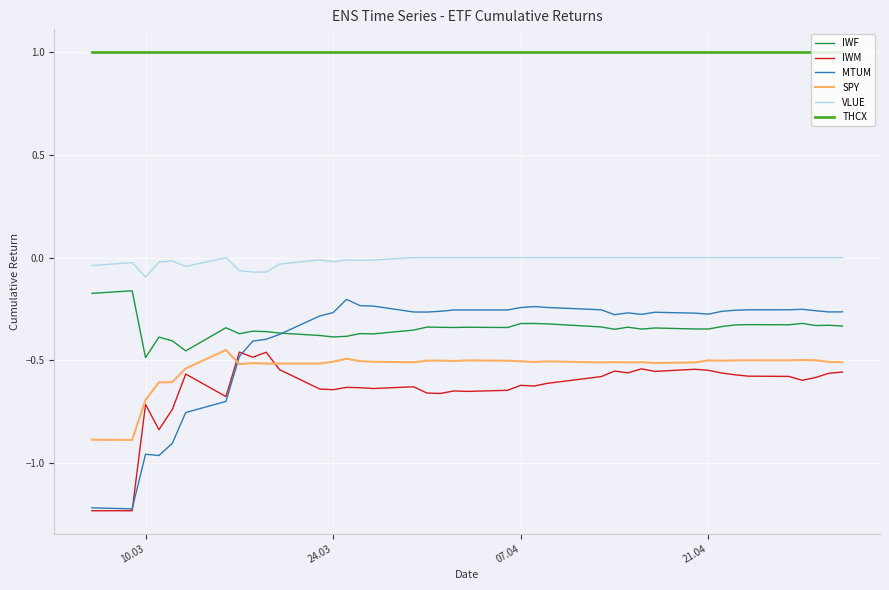

True or false: SPY and MTUM cross at least once.

True